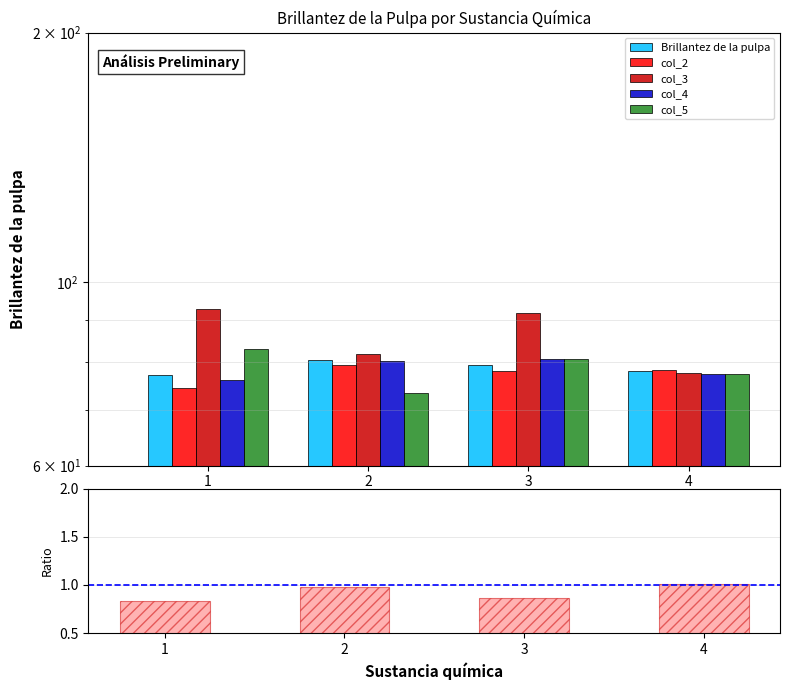

What is the value of the Ratio col_1/col_3 bar at the 2nd from the left?

1.0